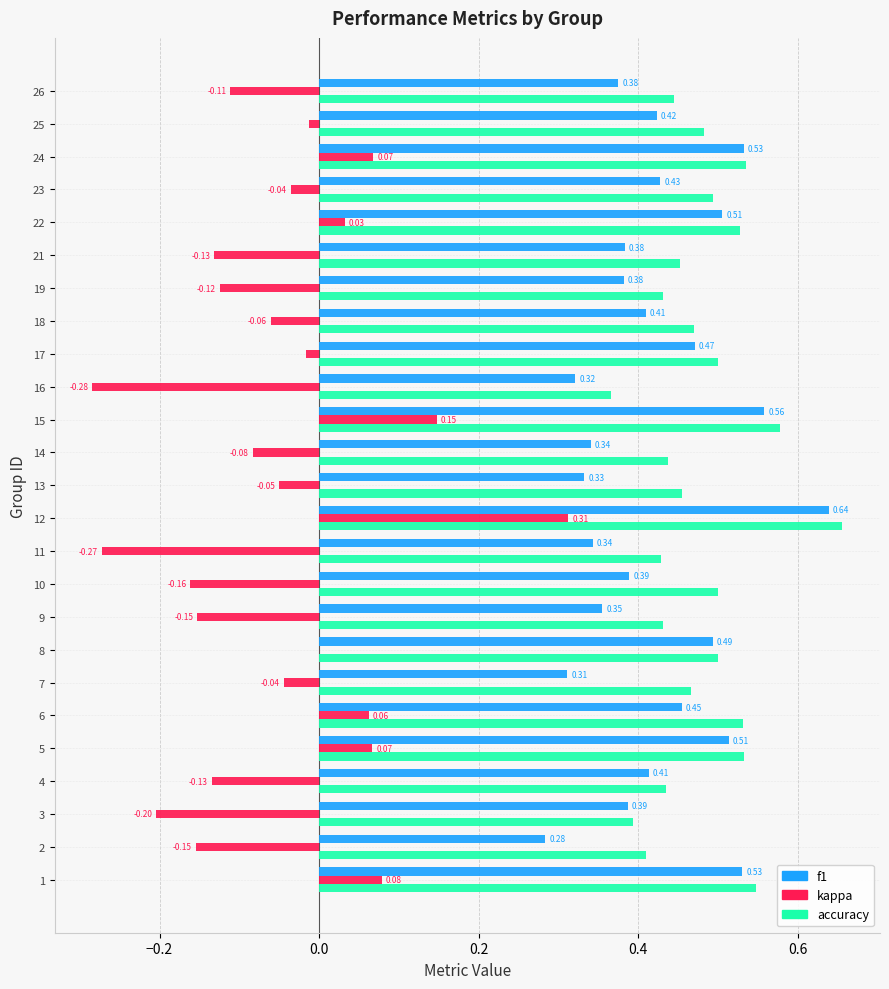

What is the sum of all accuracy values?

12.0